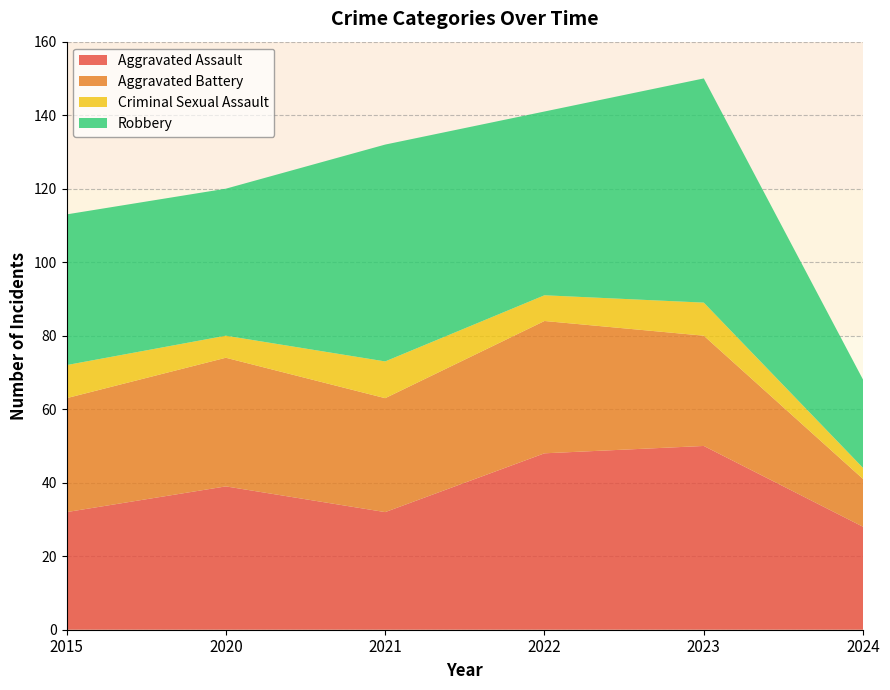

Reading left to right, transcribe all the data shown in this chart.

Aggravated Assault: 32	39	32	48	50	28
Aggravated Battery: 31	35	31	36	30	13
Criminal Sexual Assault: 9	6	10	7	9	3
Robbery: 41	40	59	50	61	24